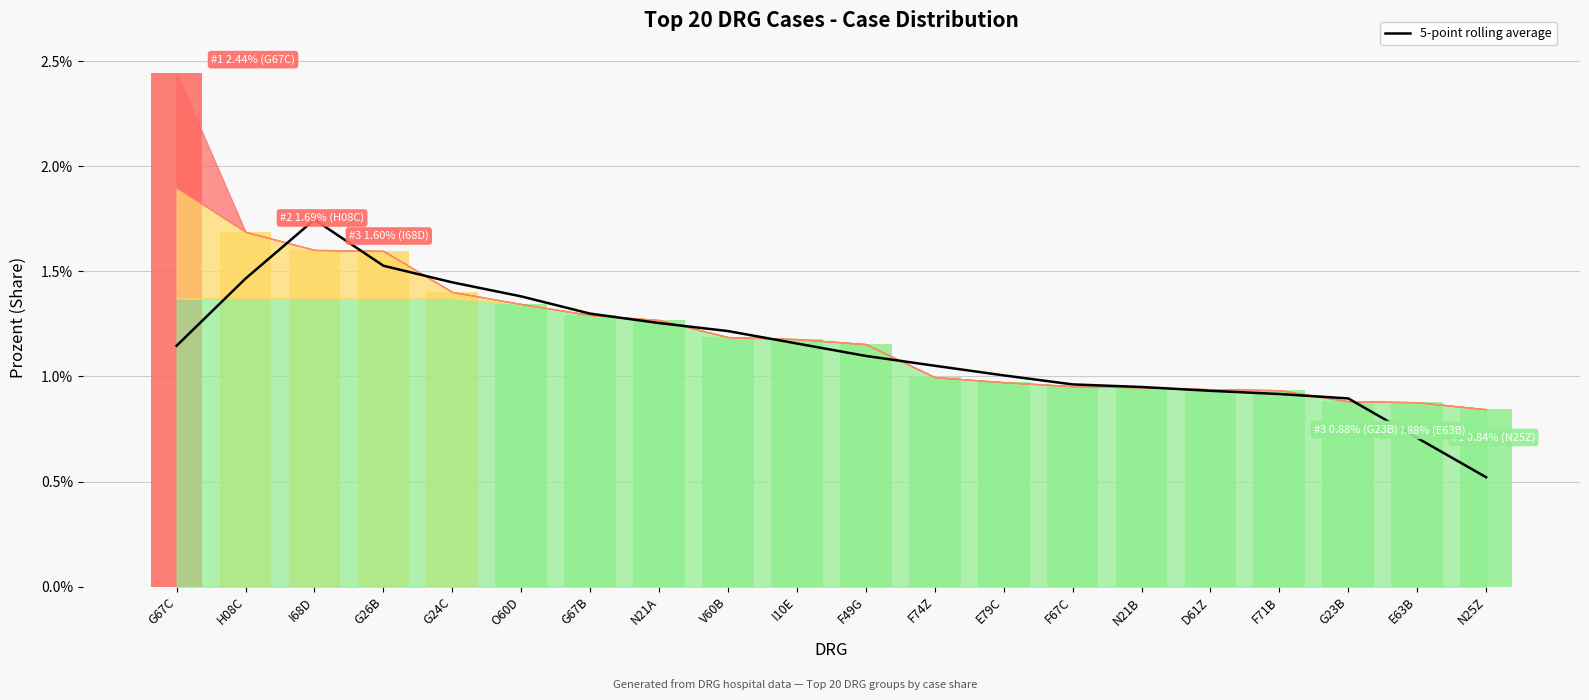

Which series has the widest spread of values?

Prozent